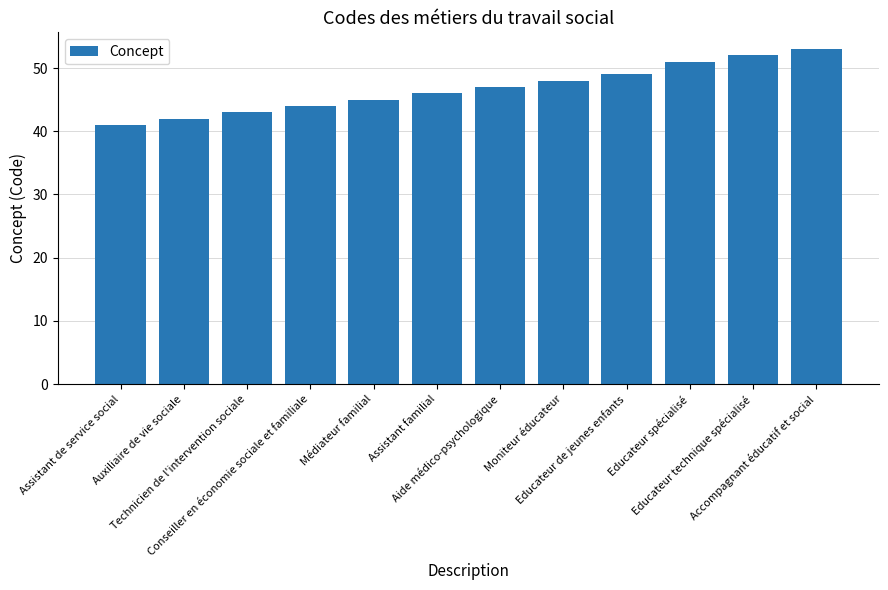

The value at Educateur spécialisé is 51. True or false?

True